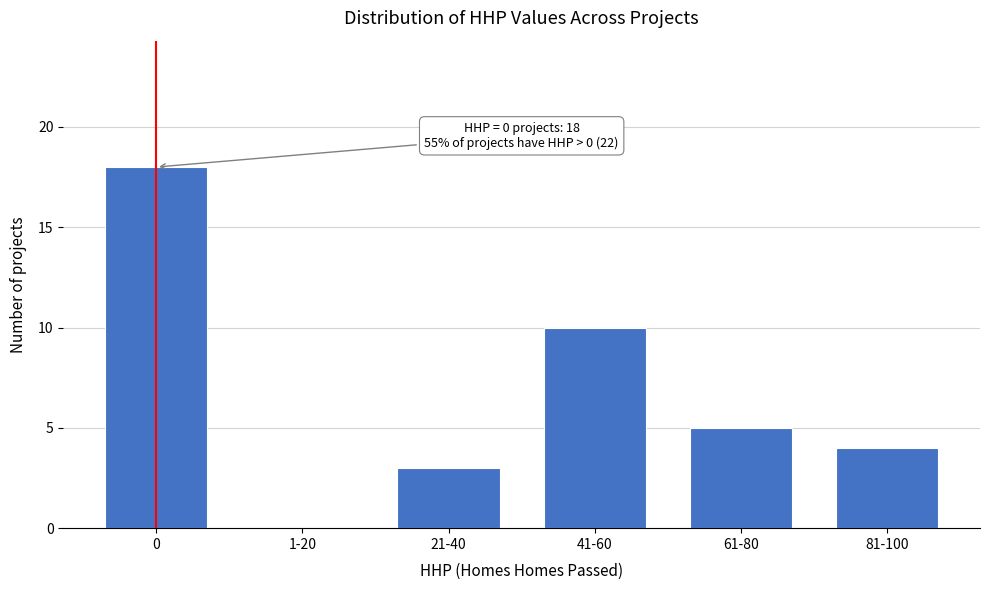

Reading right to left, extract all data points from this chart.

81-100=4	61-80=5	41-60=10	21-40=3	1-20=0	0=18